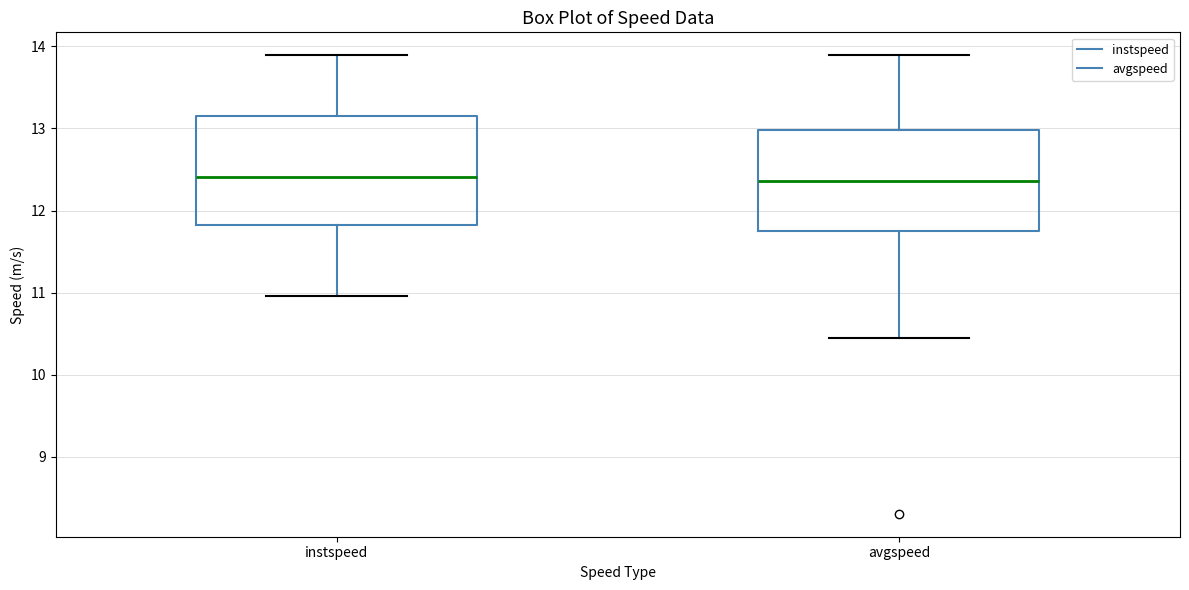

Where is the lower edge of the box for instspeed on the y-axis? The values are not printed on the chart, so give them approximately, as read against the axis.

11.8